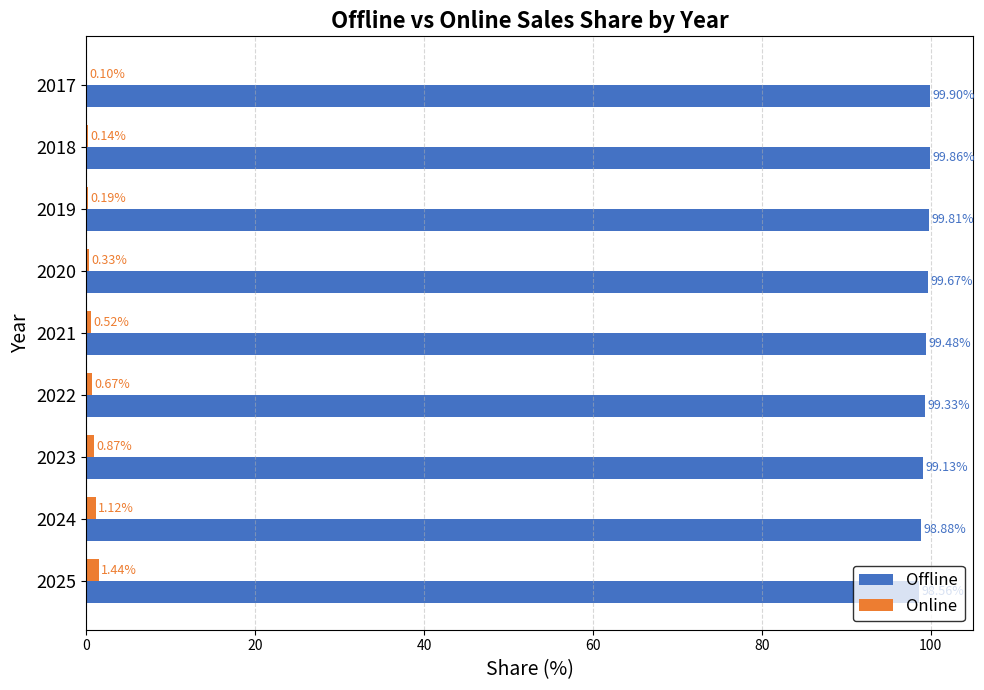

What is the sum of the Offline values at 2021 and 2025?

198.0